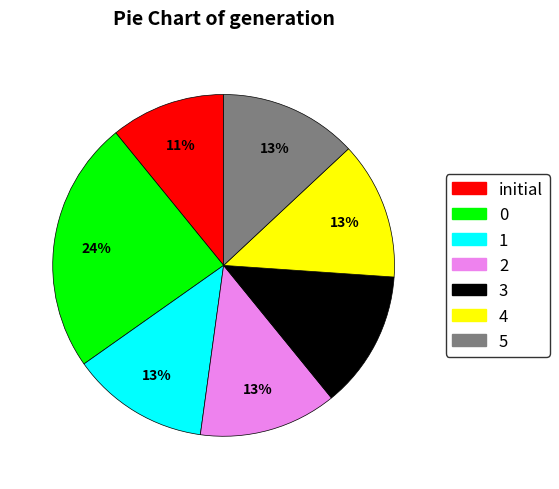

Is there a majority slice in this chart?

No